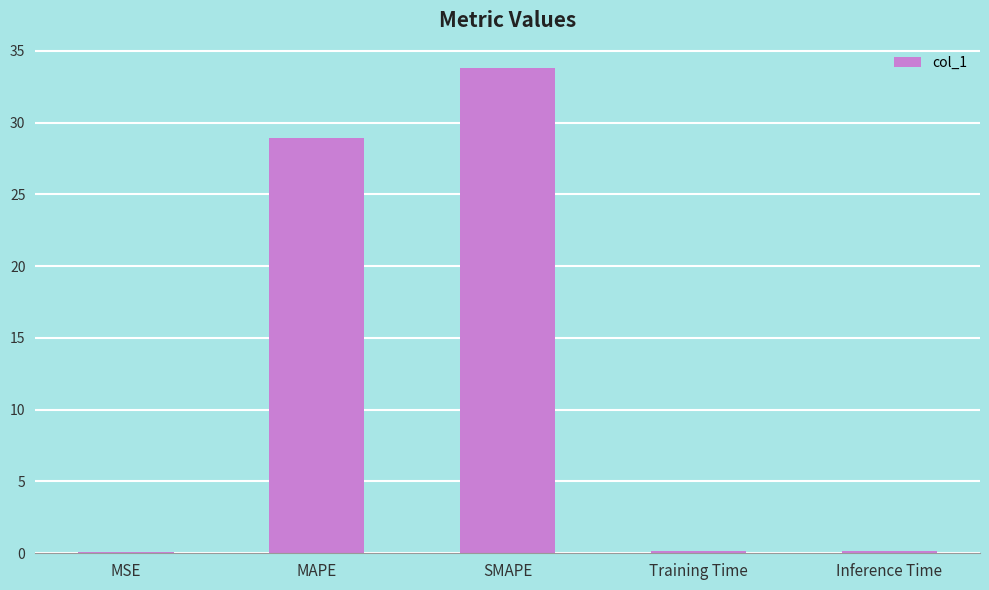

Between SMAPE and Training Time, which is larger?

SMAPE